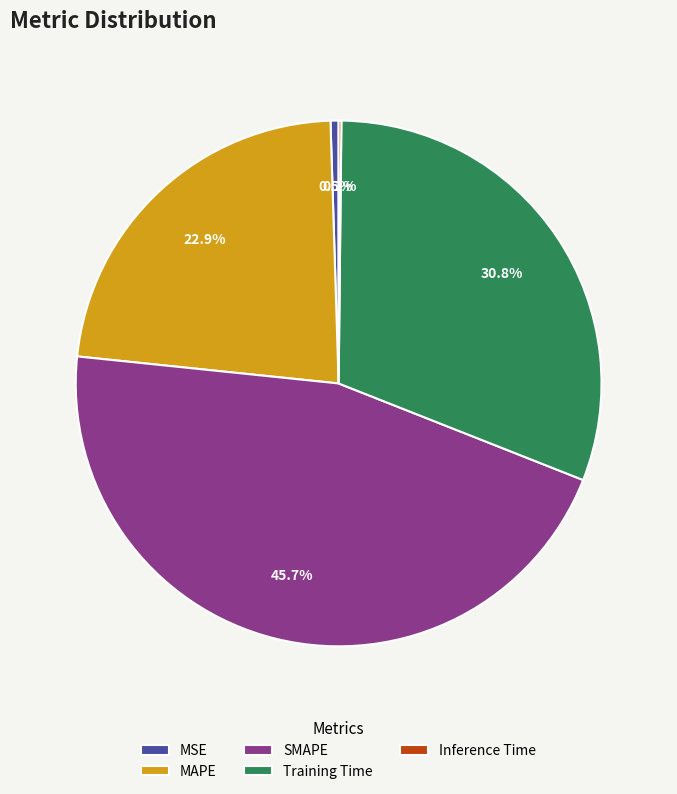

What is the ratio of the value at SMAPE to the value at Training Time?

1.5